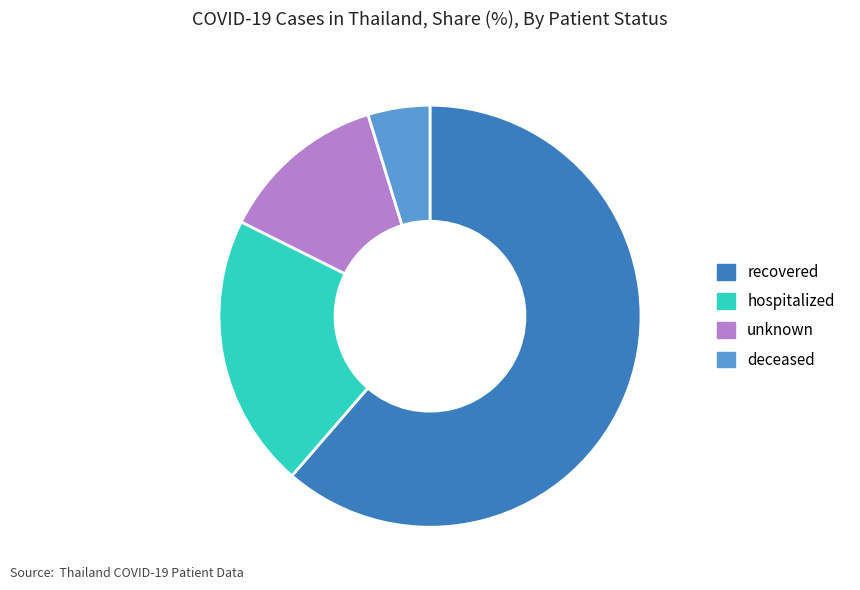

Rank the categories by value from highest to lowest.

recovered, hospitalized, unknown, deceased